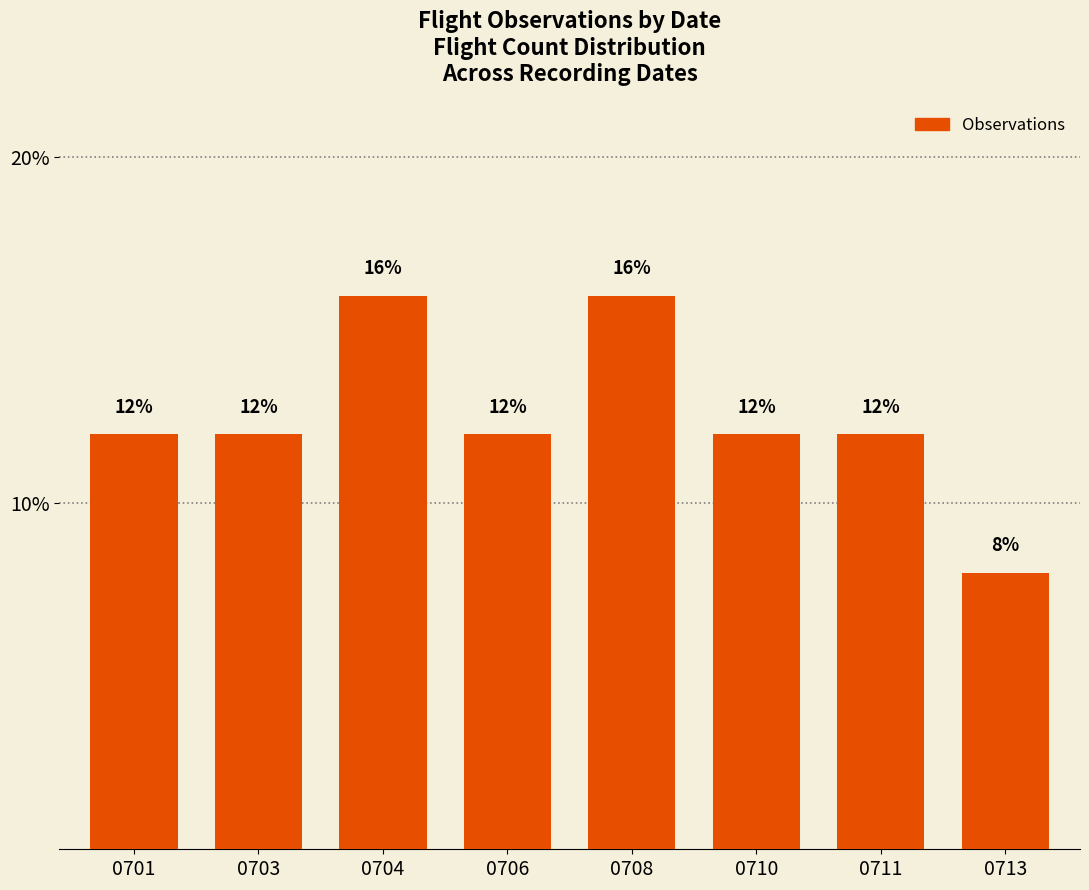

How many bars are there in total?

8